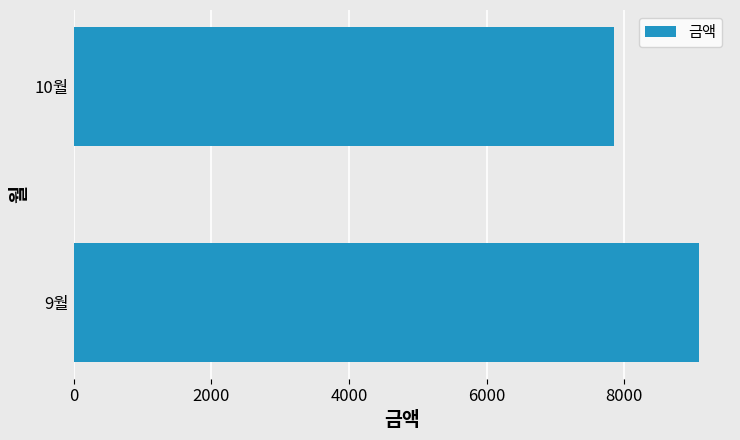

What is the sum of all values?

16930